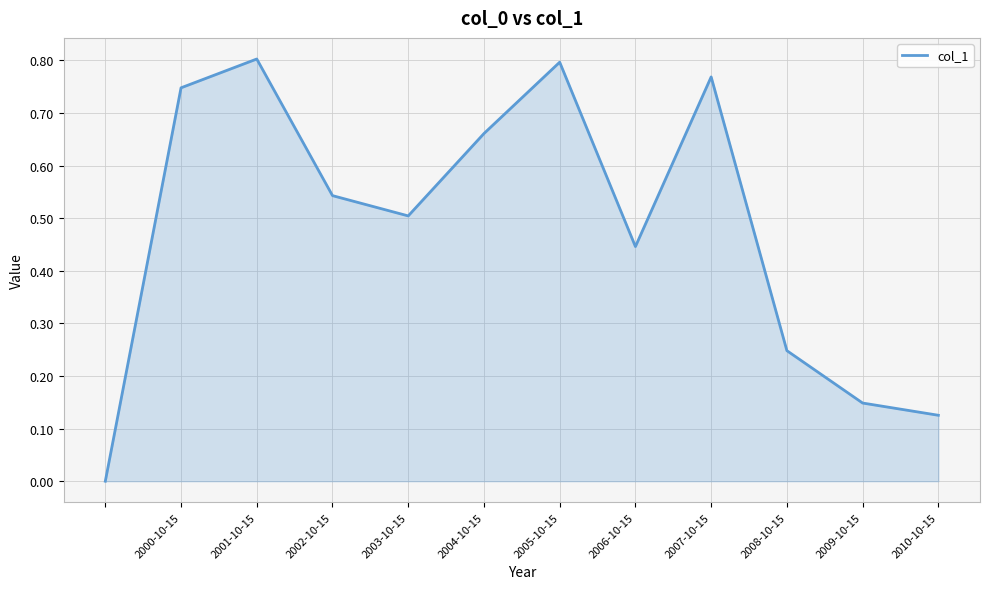

The chart shows a value of 0.8 at 2001-10-15. True or false?

True